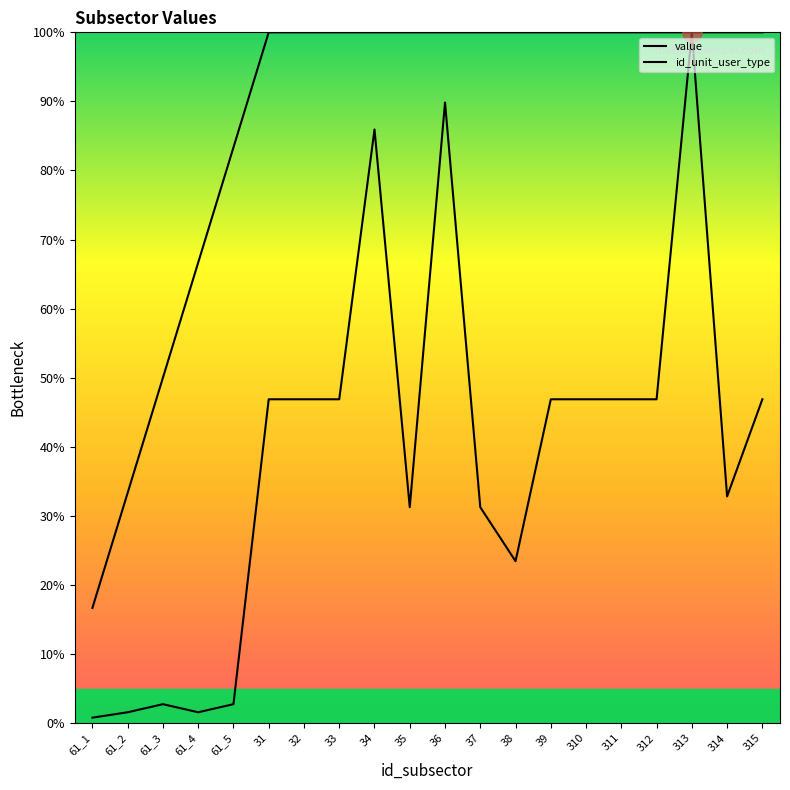

What is the difference between the maximum and second lowest values in the id_unit_user_type series?

66.7